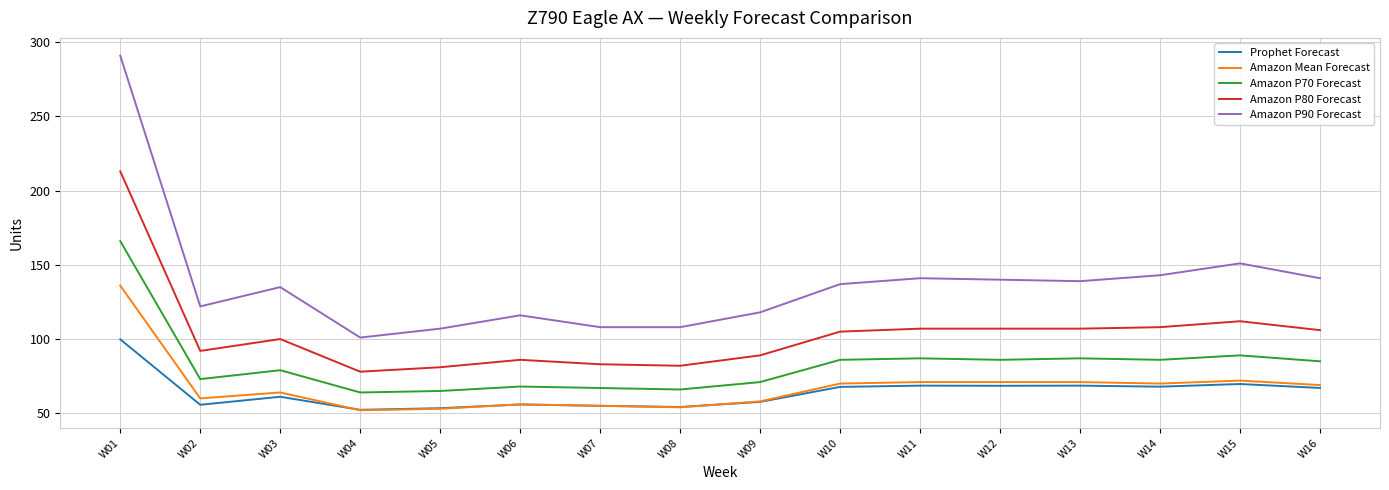

Rank the series by their maximum value, from highest to lowest.

Amazon P90 Forecast, Amazon P80 Forecast, Amazon P70 Forecast, Amazon Mean Forecast, Prophet Forecast